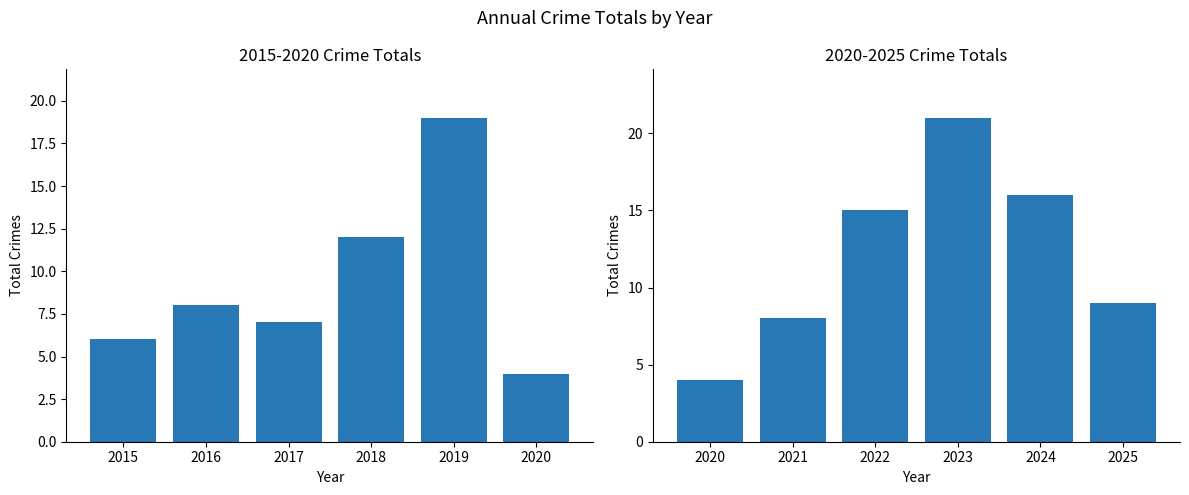

What is the difference between the maximum and minimum values in the 2020-2025 Crime Totals series?

17